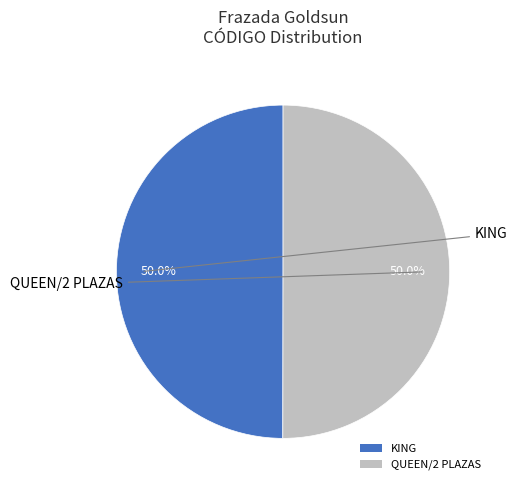

Is the sum of KING and QUEEN/2 PLAZAS greater than half?

Yes